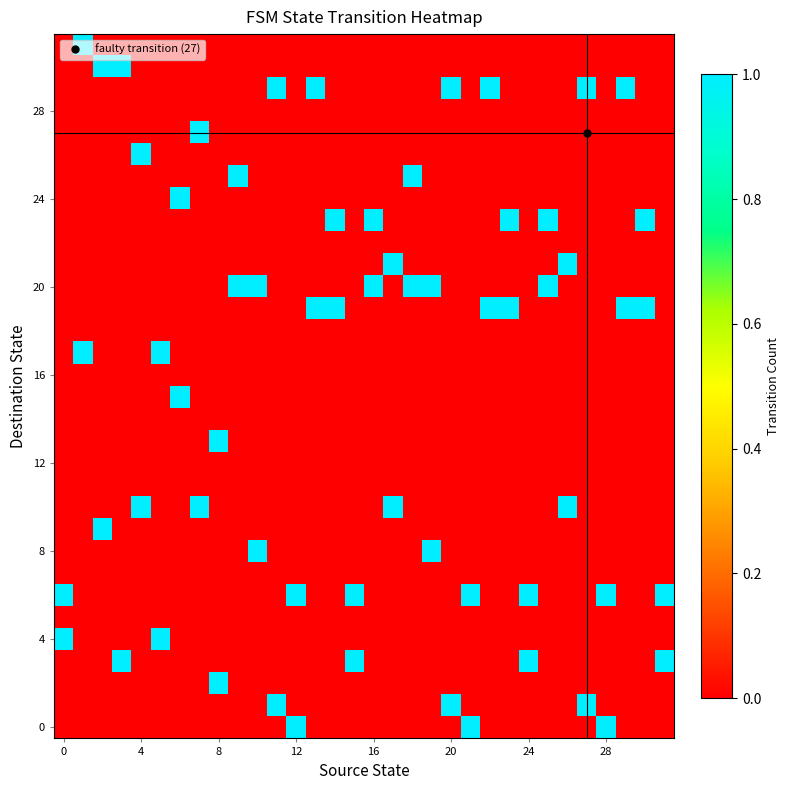

How many categories are shown in the chart?

32